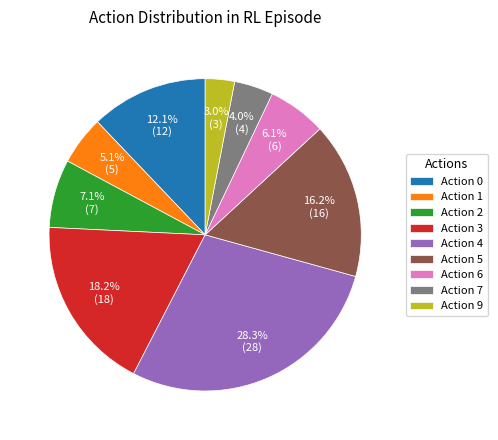

Does Action 1 represent more than half of the total?

No